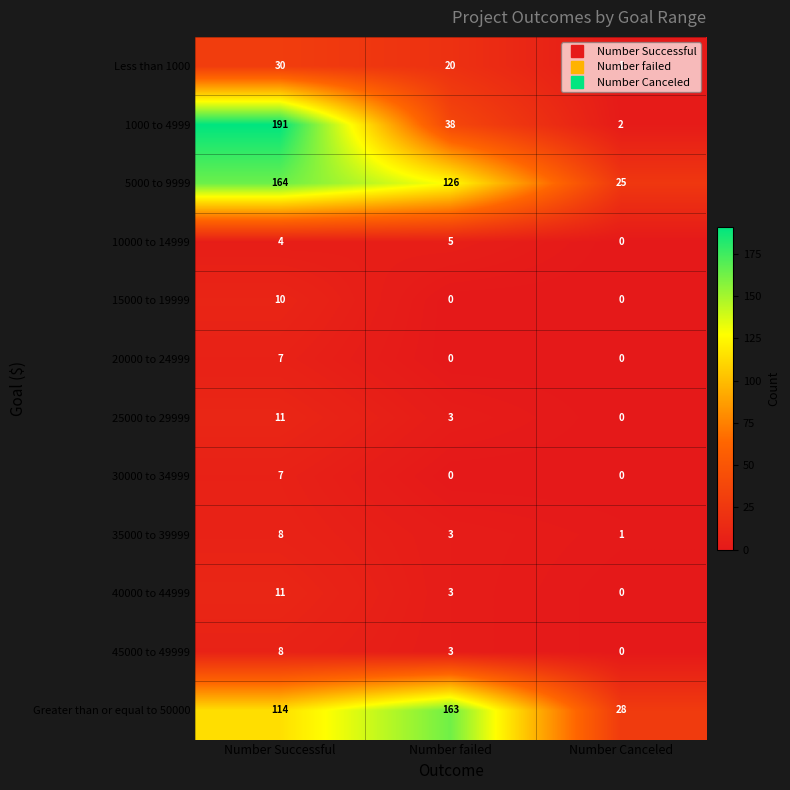

True or false: 40000 to 44999 has a value of 11 at Number Successful.

True